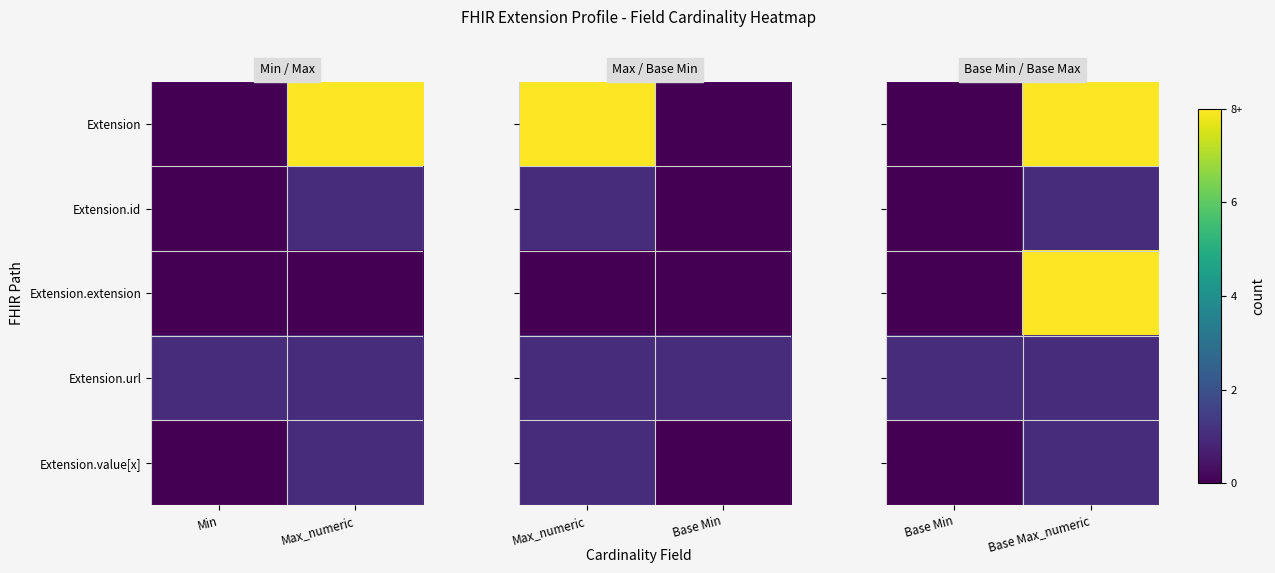

The value of Extension.extension at Base Max_numeric is 3. True or false?

False